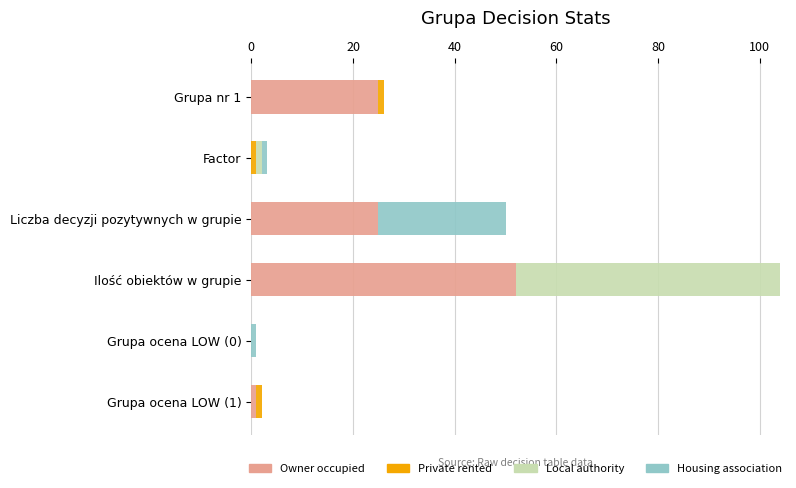

At which category is the sum across all series the highest?

Ilość obiektów w grupie